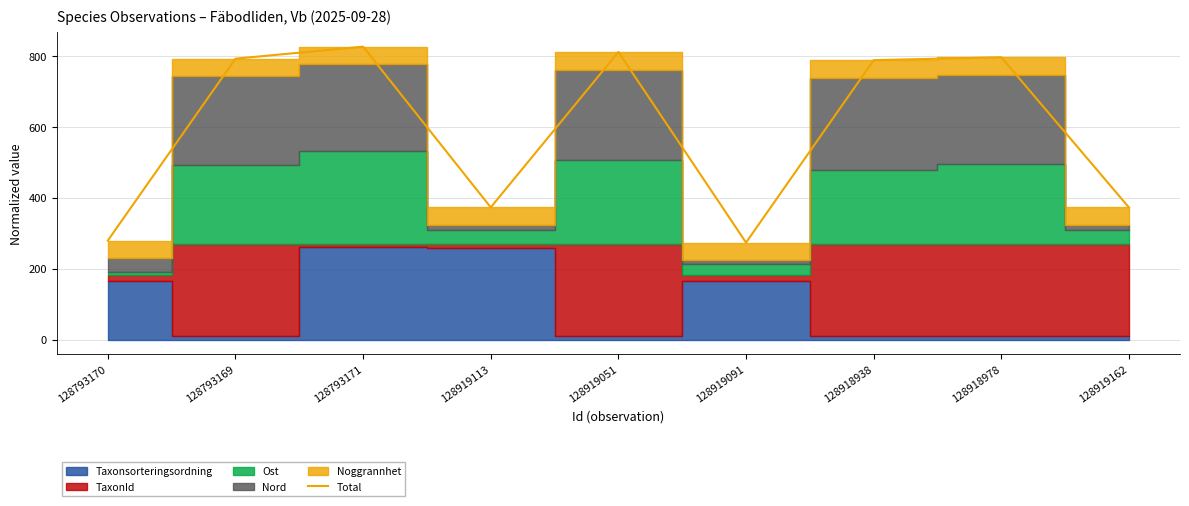

What is the label of the 9th point from the left?

128919162